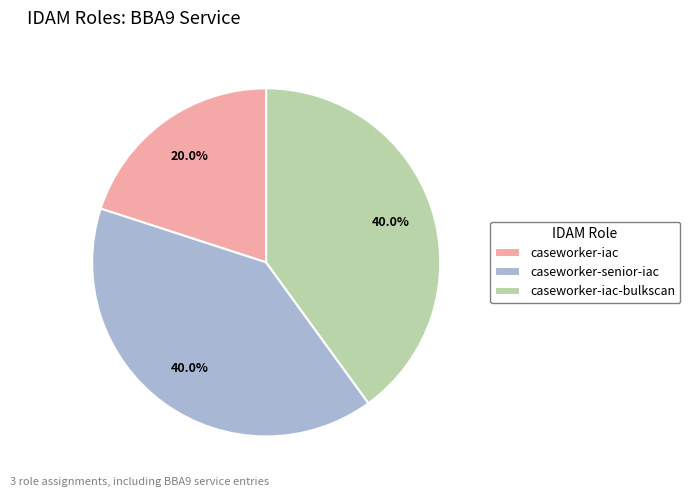

What percentage is the caseworker-iac slice, to the nearest percent?

20%